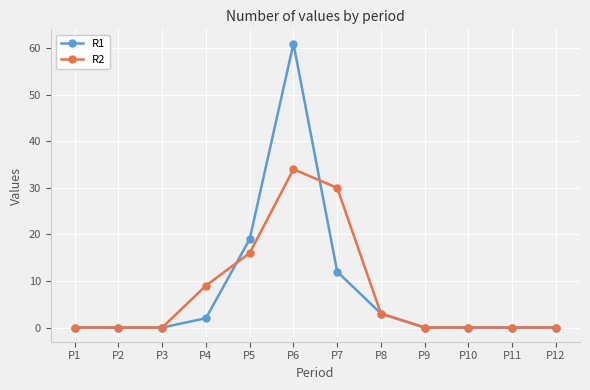

What is the difference between the highest and lowest values at P4?

7